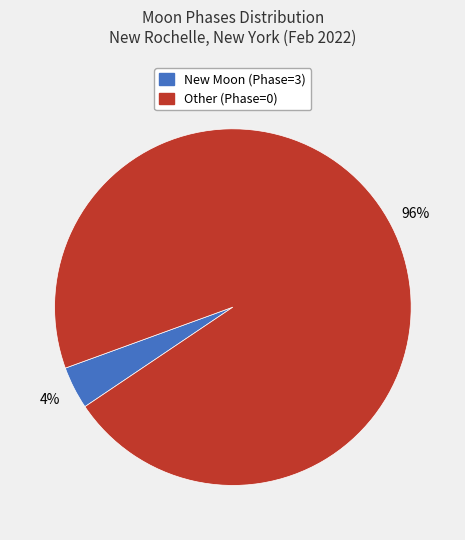

Count the number of slices in the pie.

2